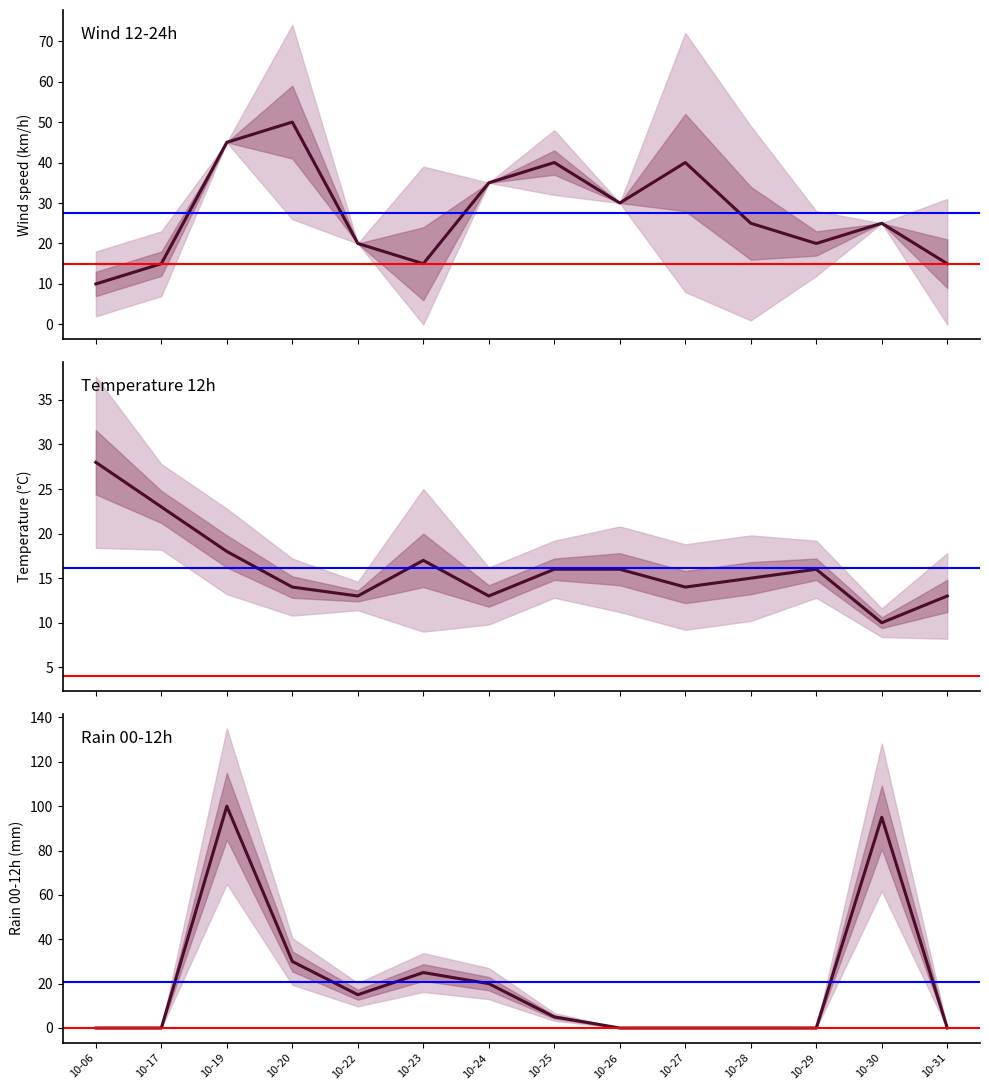

What is the value of the wind_12-24 point at the 13th from the left?

25